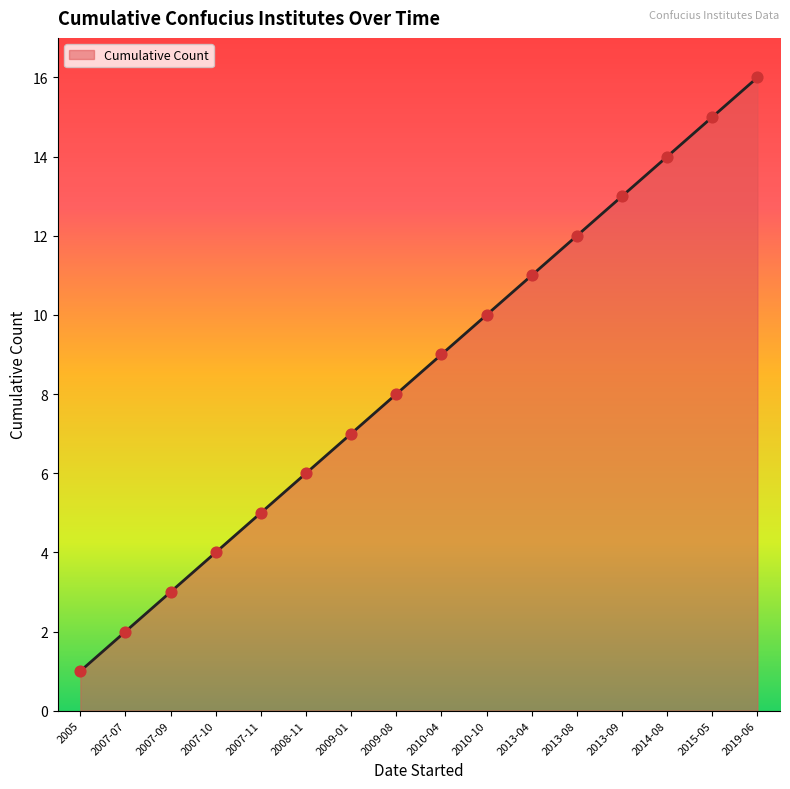

What is the ratio of the value at 2007-09 to the value at 2009-08?

0.4